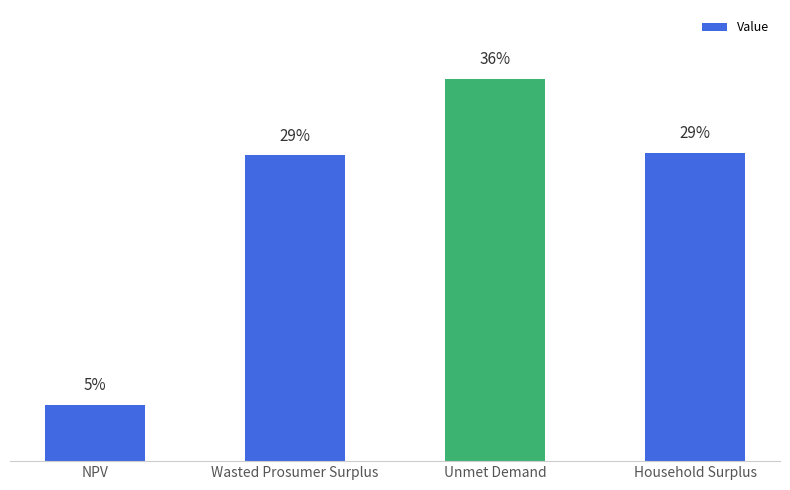

What is the label of the 1st bar from the right?

Household Surplus